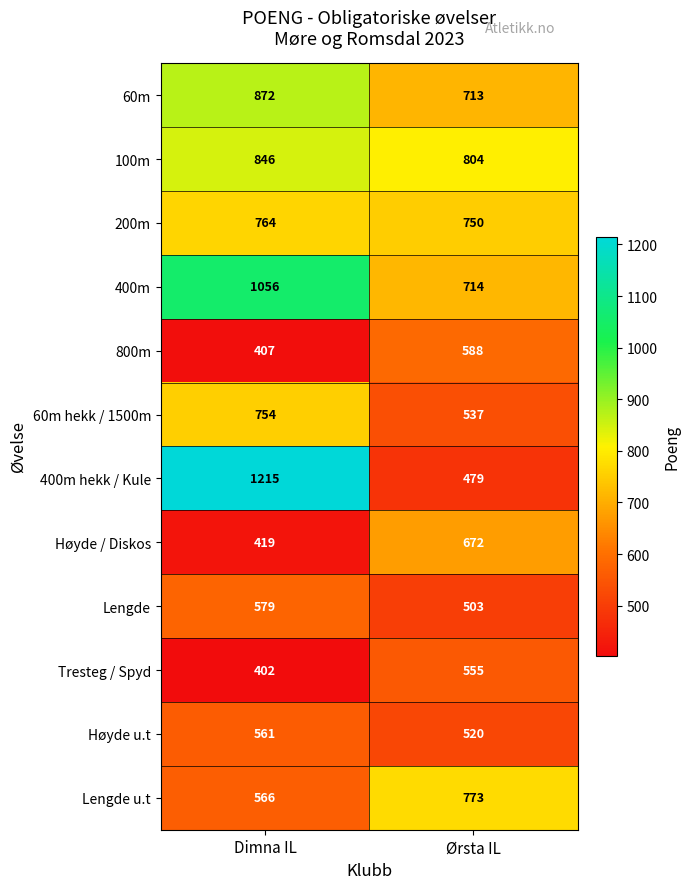

What is the approximate value of Høyde / Diskos at Ørsta IL?

672